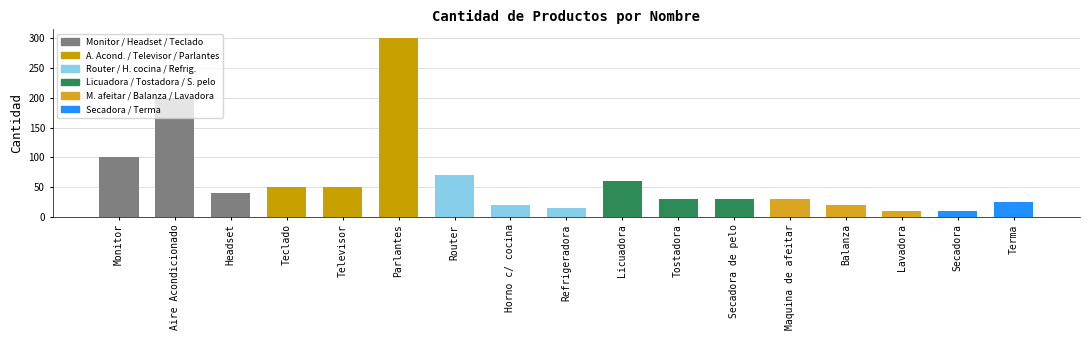

What is the average value?

62